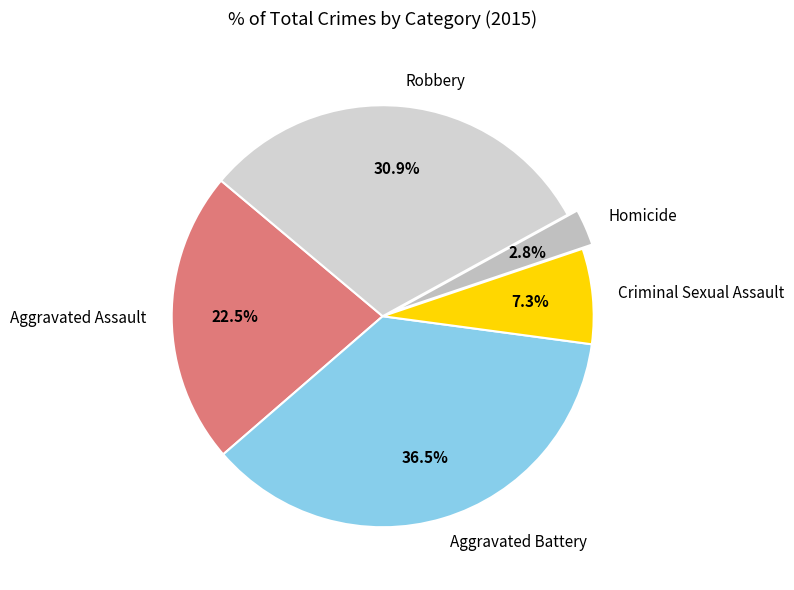

To the nearest percent, what is the difference between the Aggravated Battery and Homicide slice percentages?

34%